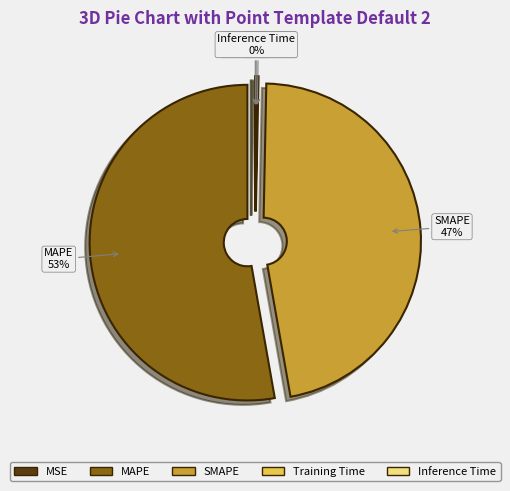

What percentage is the MAPE slice, to the nearest percent?

53%